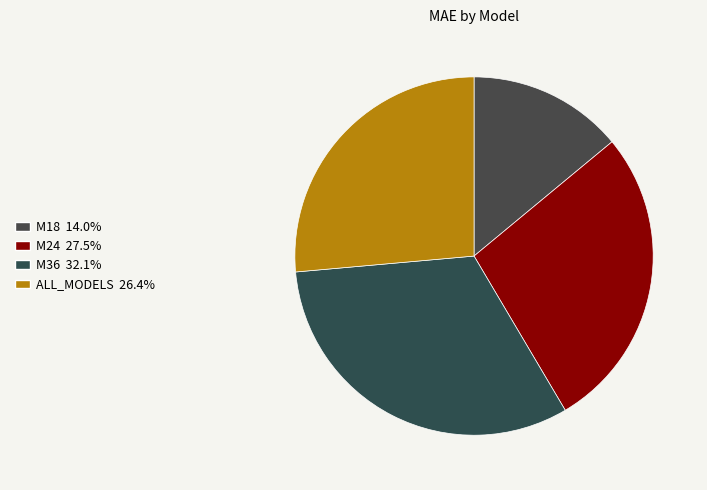

Which category has the smallest portion of the pie?

M18